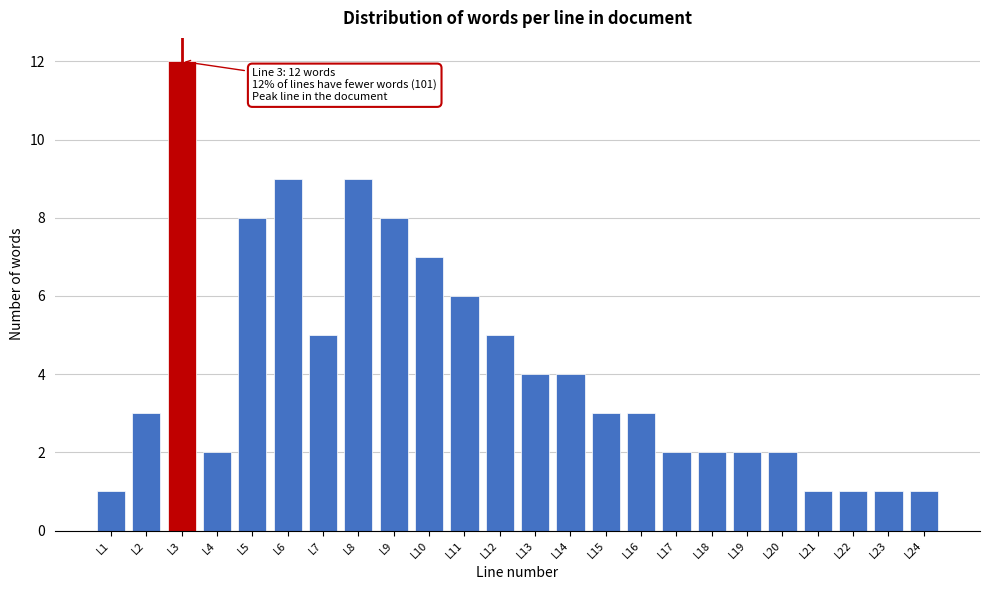

Reading left to right, extract all data points from this chart.

1	3	12	2	8	9	5	9	8	7	6	5	4	4	3	3	2	2	2	2	1	1	1	1